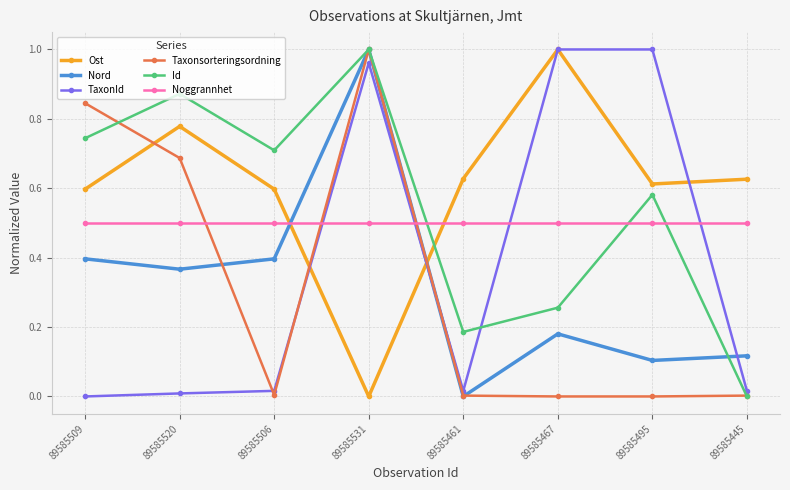

How many data points does each series have?

8